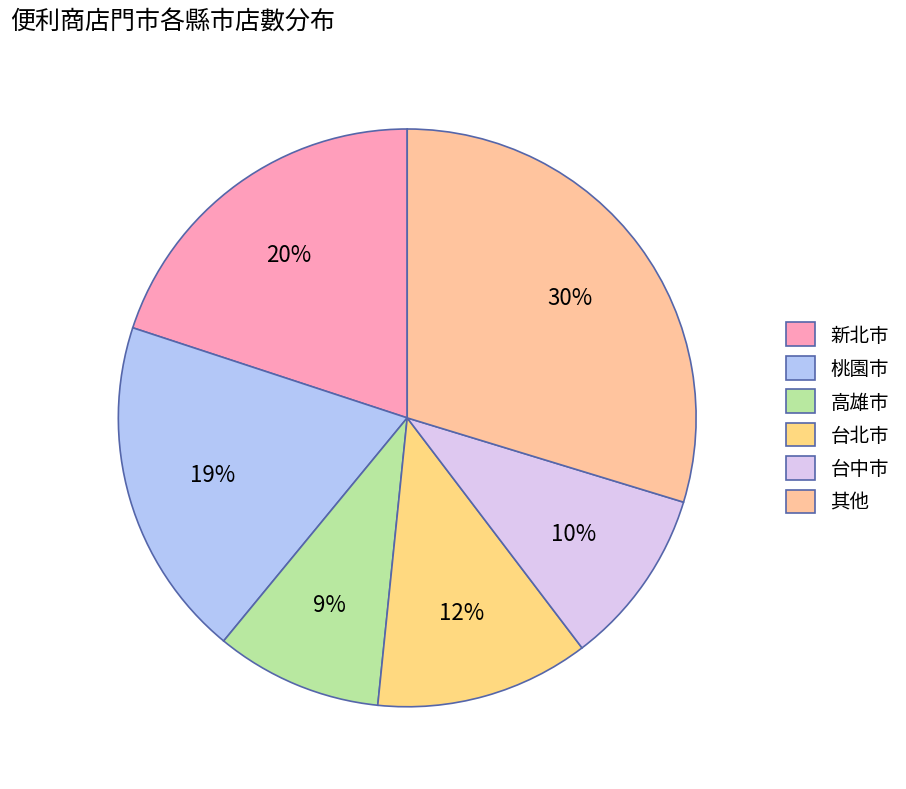

Which category has the smallest portion of the pie?

高雄市